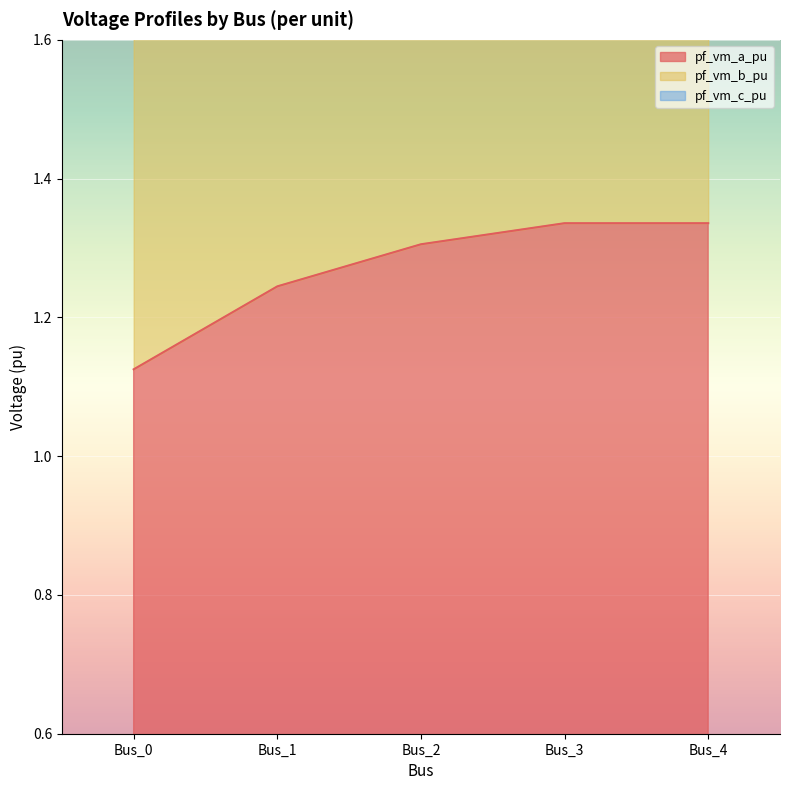

What value does the pf_vm_c_pu series have at Bus_1?

3.1